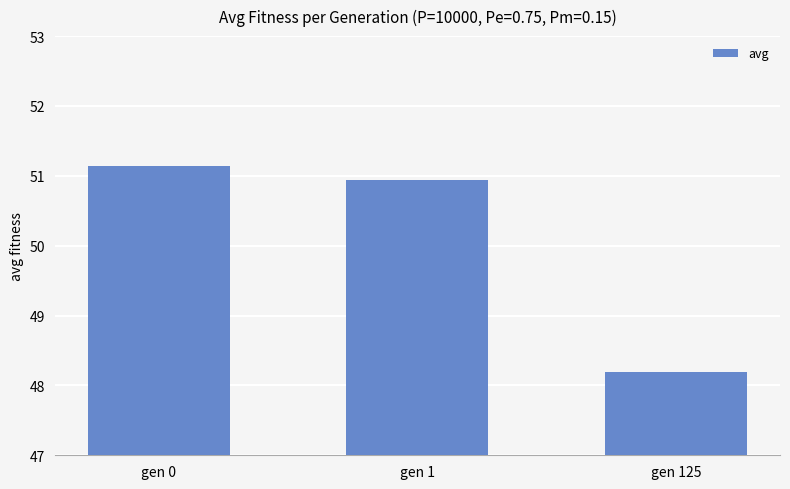

Which label corresponds to the smallest value in the chart?

gen 125